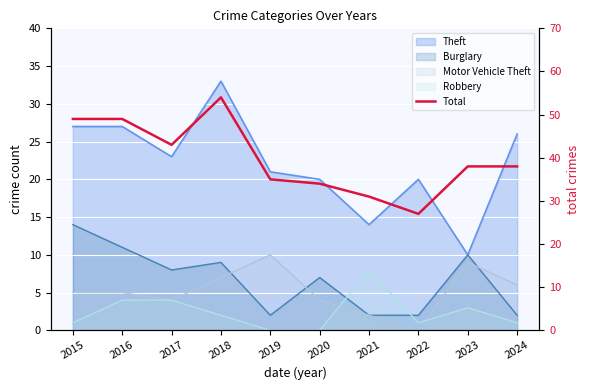

Is it true that the value at 2017 is 43?

True